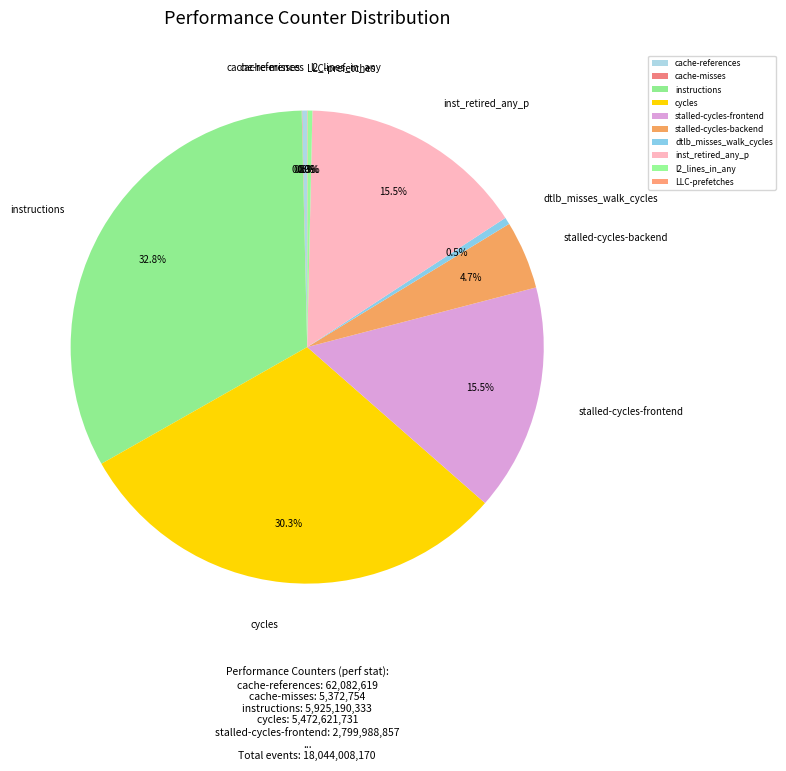

Which has a higher value, cycles or instructions?

instructions